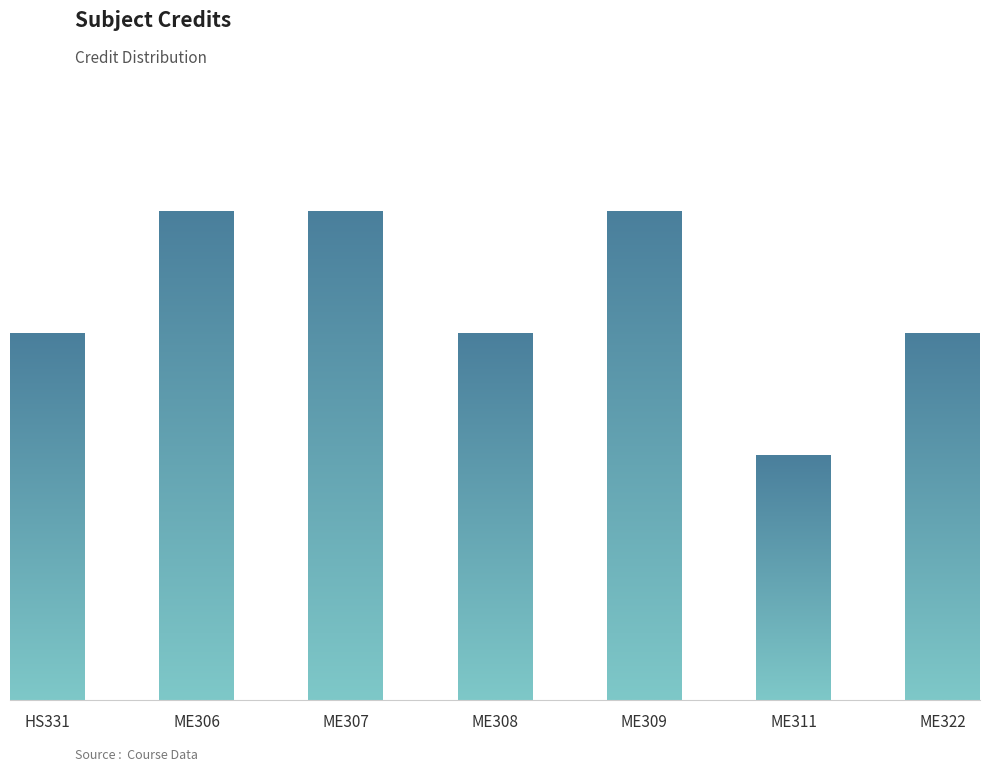

Are the bars horizontal?

No